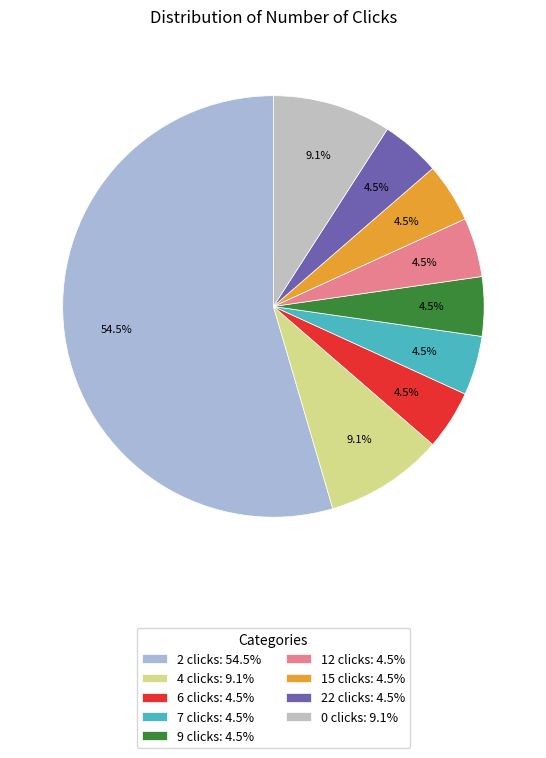

To the nearest percent, what is the combined percentage of 2 clicks and 0 clicks?

64%